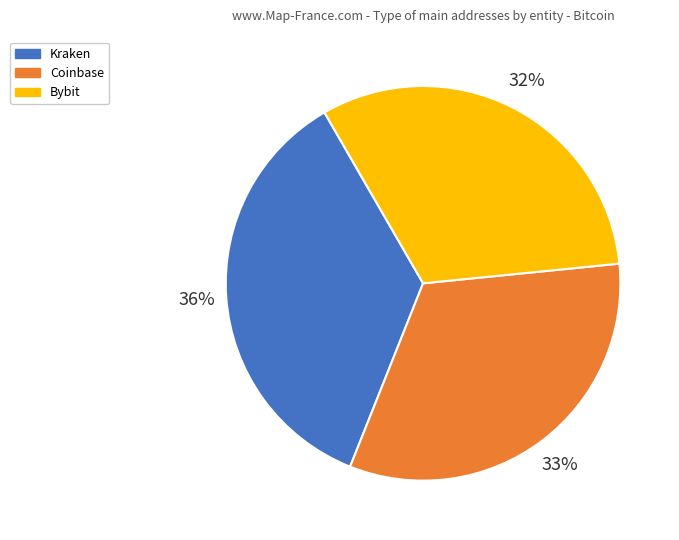

Is there any slice that represents more than half of the pie?

No